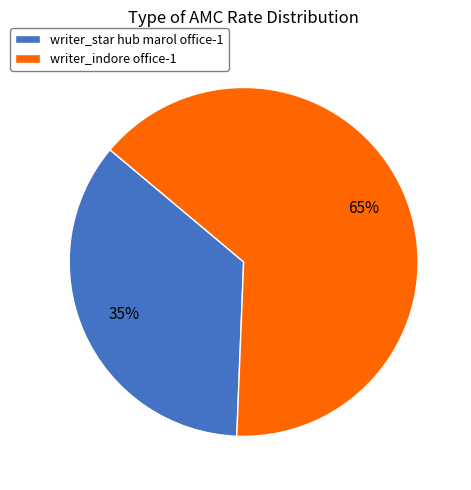

Which slice represents more than half of the pie?

writer_indore office-1